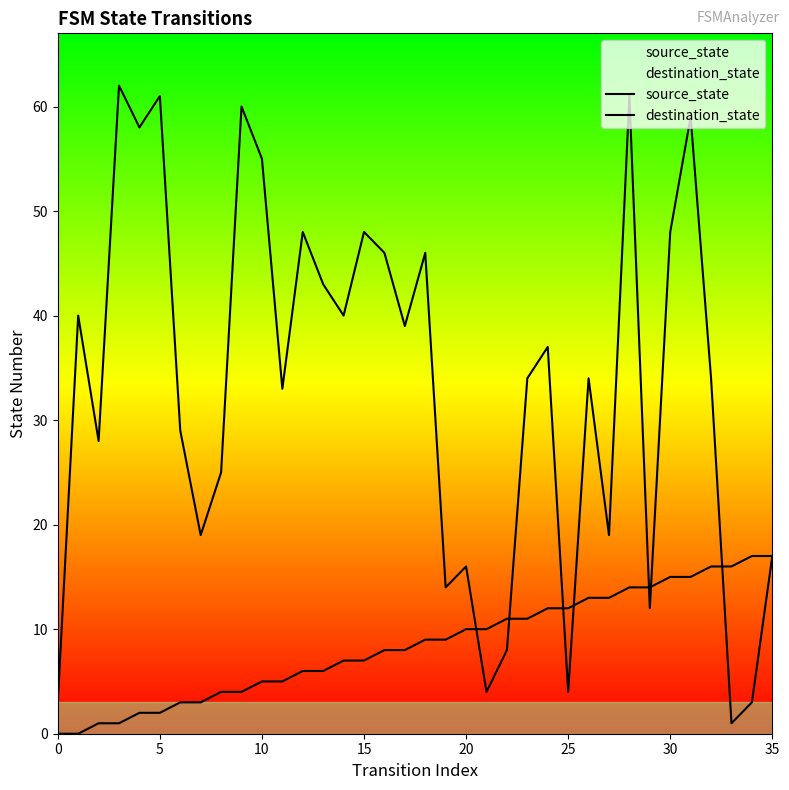

Rank the series at 24 from highest to lowest value.

destination_state, source_state